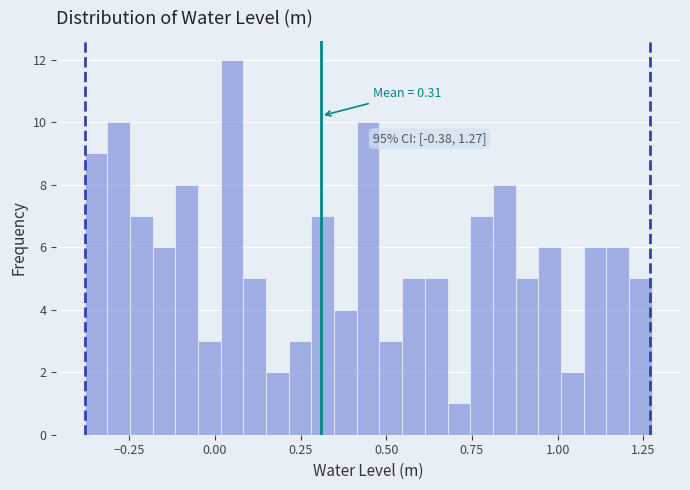

Read against the x-axis, roughly where is the centre of the tallest bar?

0.05